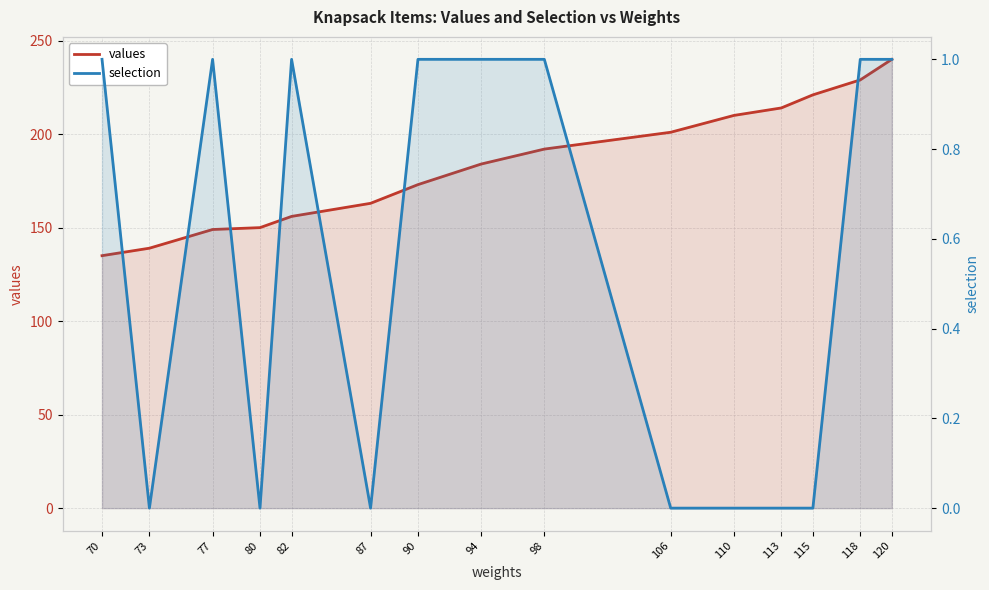

What is the difference between the maximum and minimum values in the selection series?

1